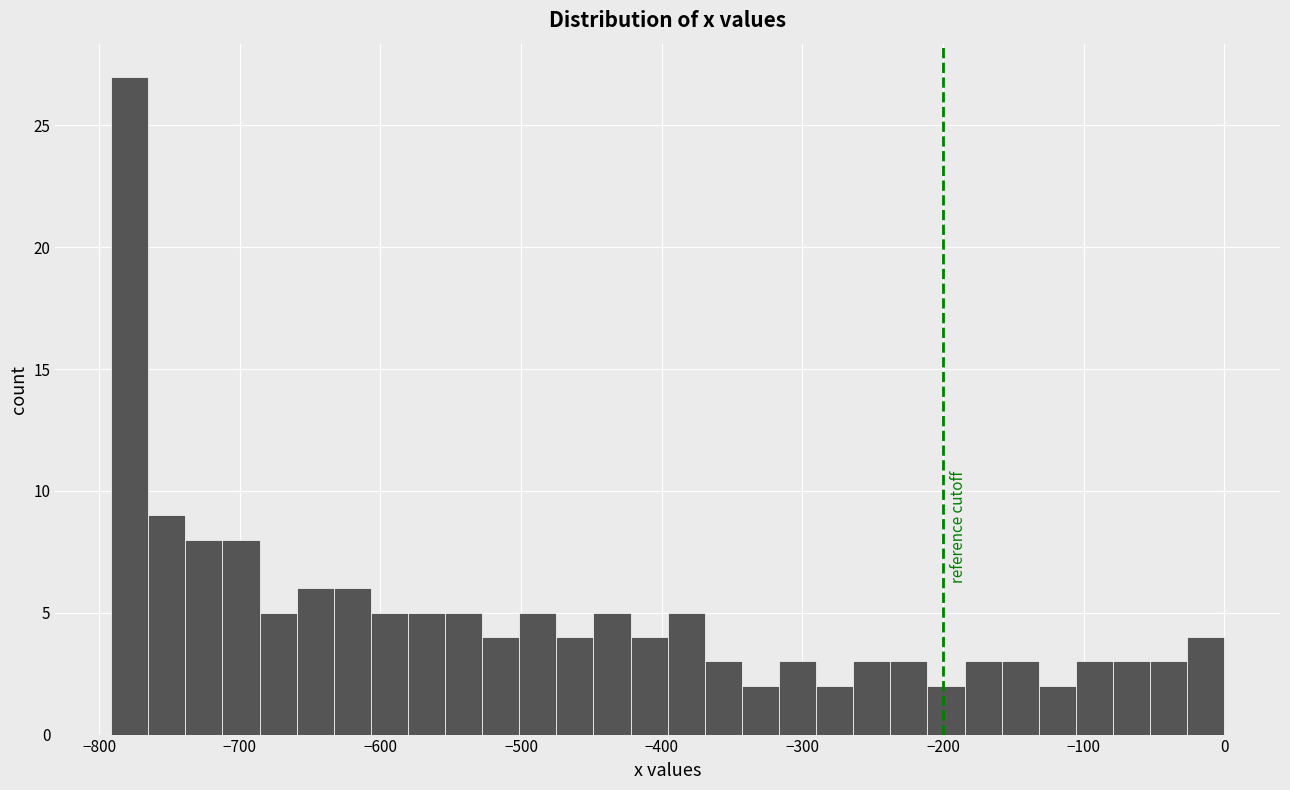

Around what value on the x-axis is the tallest bar? Give the approximate position of its centre, as read against the axis.

-780